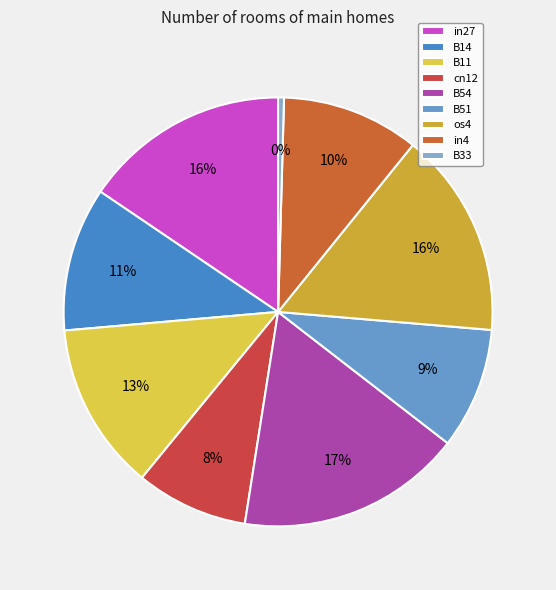

To the nearest percent, what portion does B51 represent?

9%